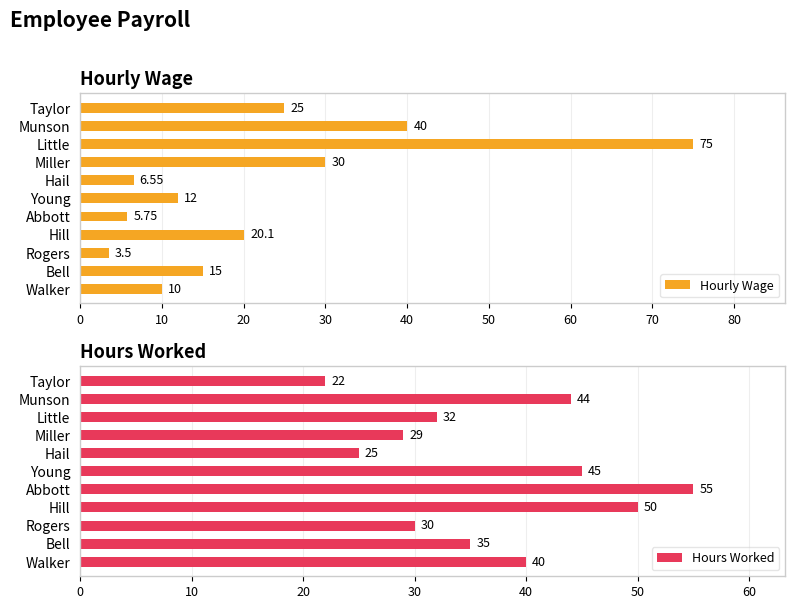

List the labels in order of Hourly Wage value, largest first.

Little, Munson, Miller, Taylor, Hill, Bell, Young, Walker, Hail, Abbott, Rogers